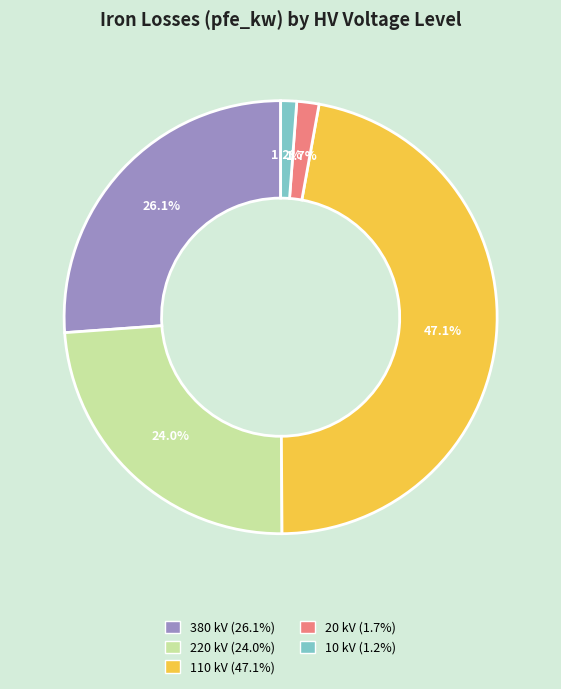

Is there a majority slice in this chart?

No